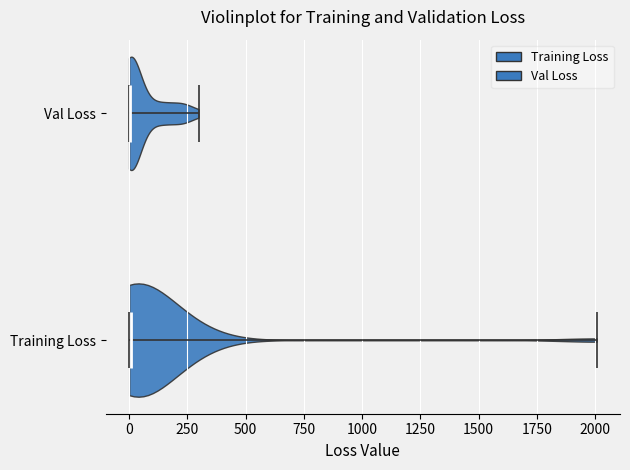

Where does the median line of the violin for Val Loss sit on the x-axis? The values are not printed on the chart, so give them approximately, as read against the axis.

0